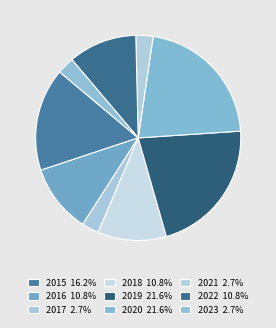

To the nearest percent, what percentage of the pie is 2022?

11%